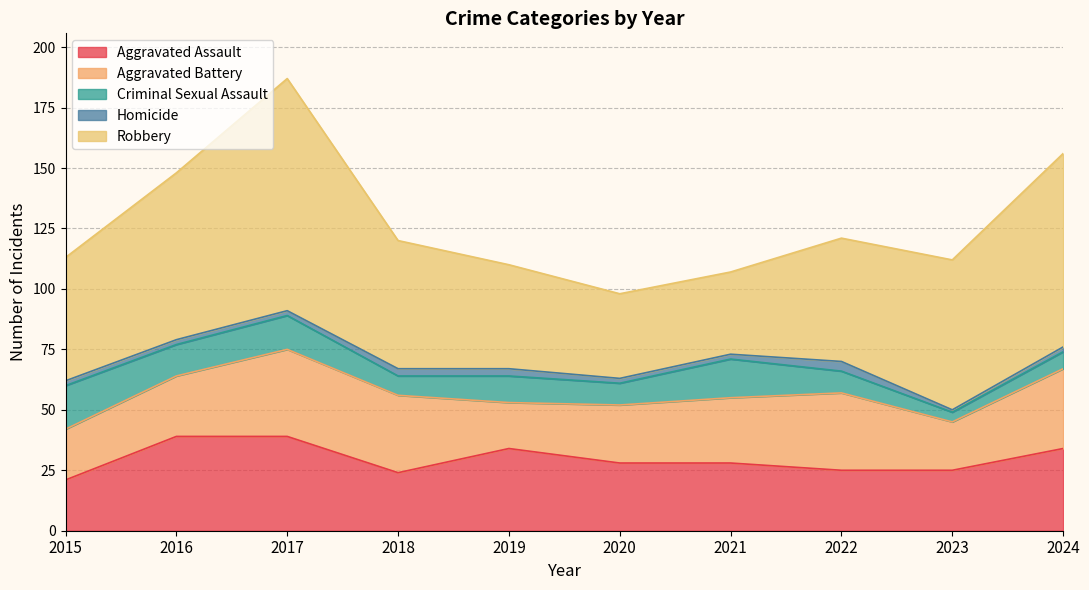

Between which two adjacent categories do Aggravated Battery and Aggravated Assault first intersect?

2017 and 2018